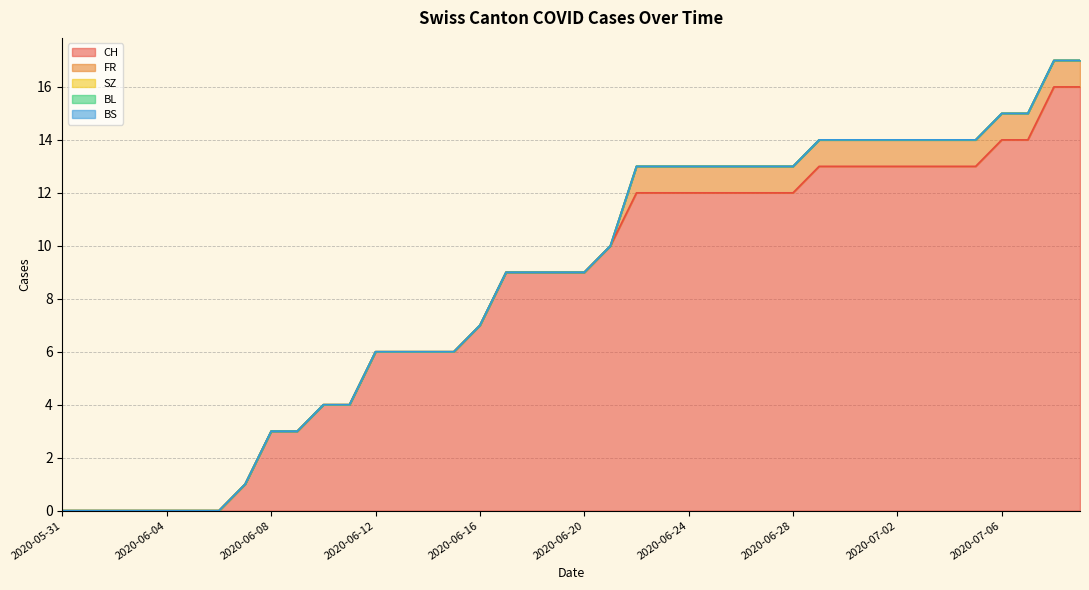

Read the CH value at 2020-06-16.

7